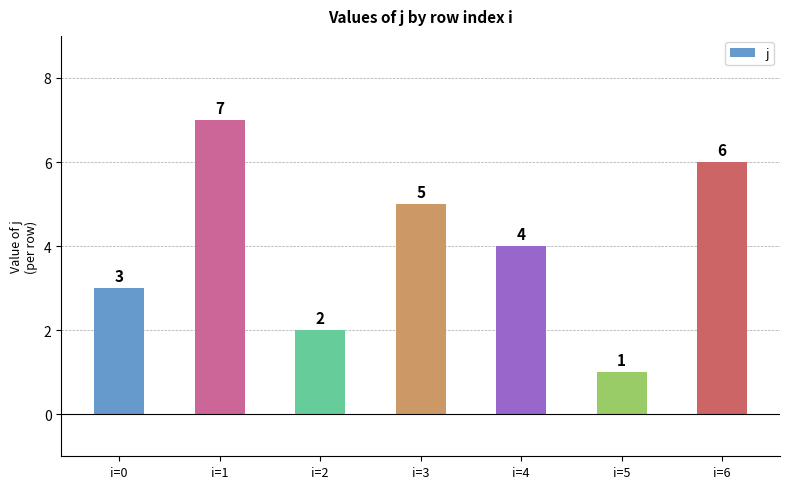

List the labels in order of value, largest first.

i=1, i=6, i=3, i=4, i=0, i=2, i=5